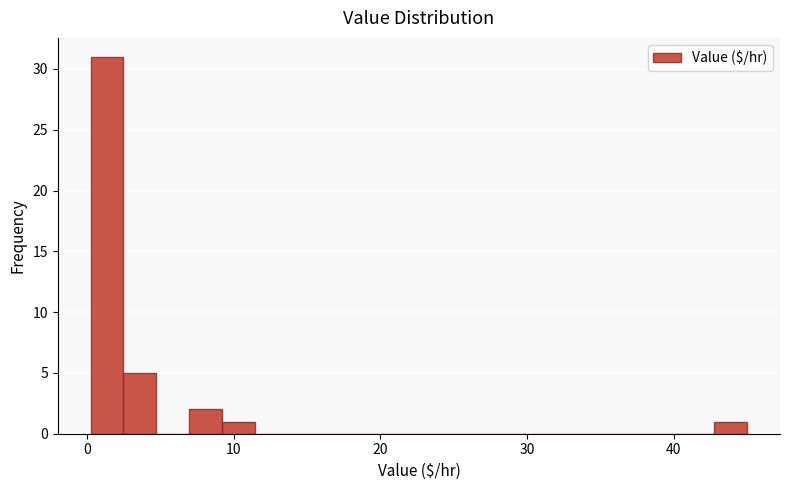

Read against the x-axis, roughly where is the centre of the tallest bar?

1